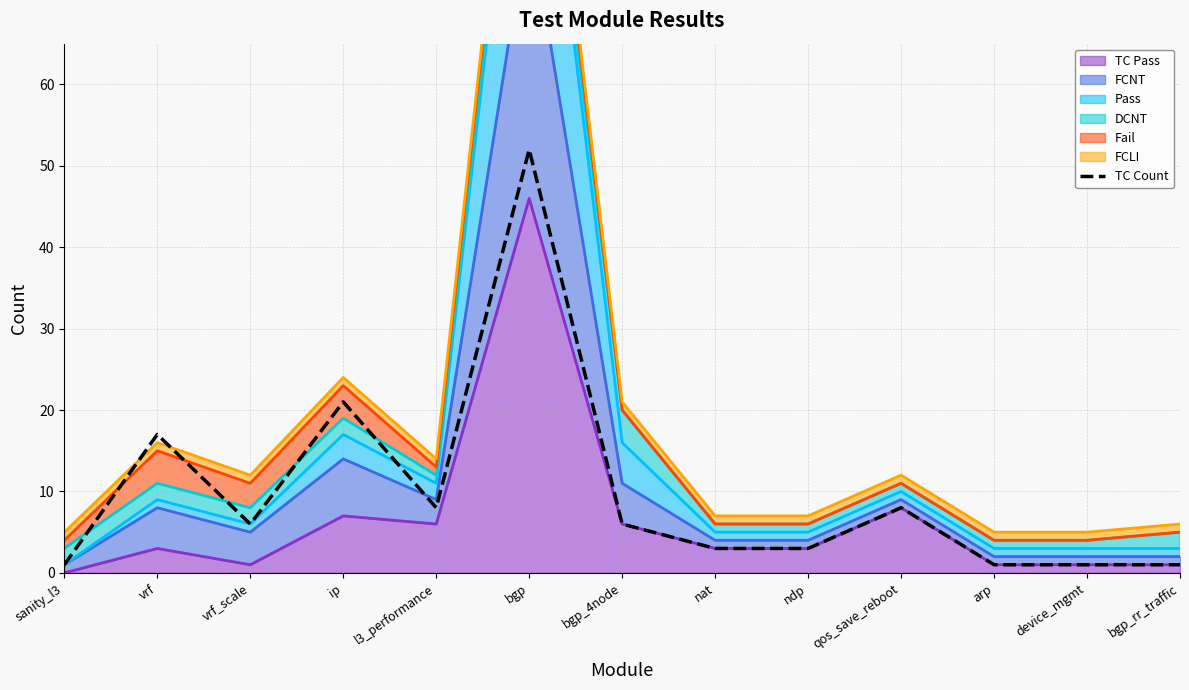

How many data points are less than 6?

6